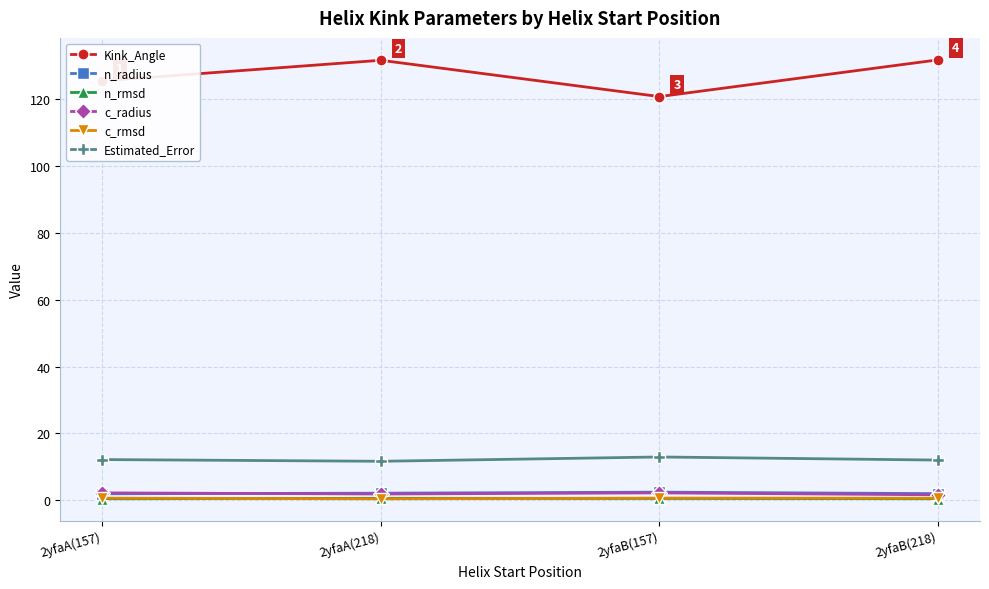

What is the difference between the highest and lowest values at 2yfaB(218)?

131.2